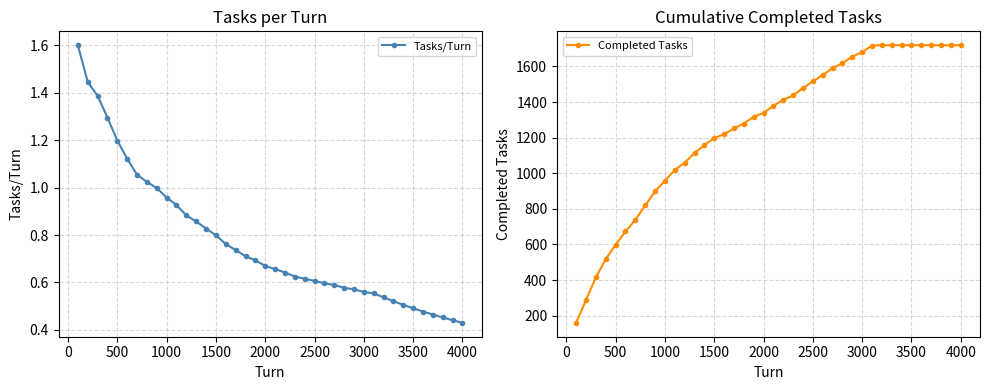

What is the maximum value for Completed Tasks?

1719